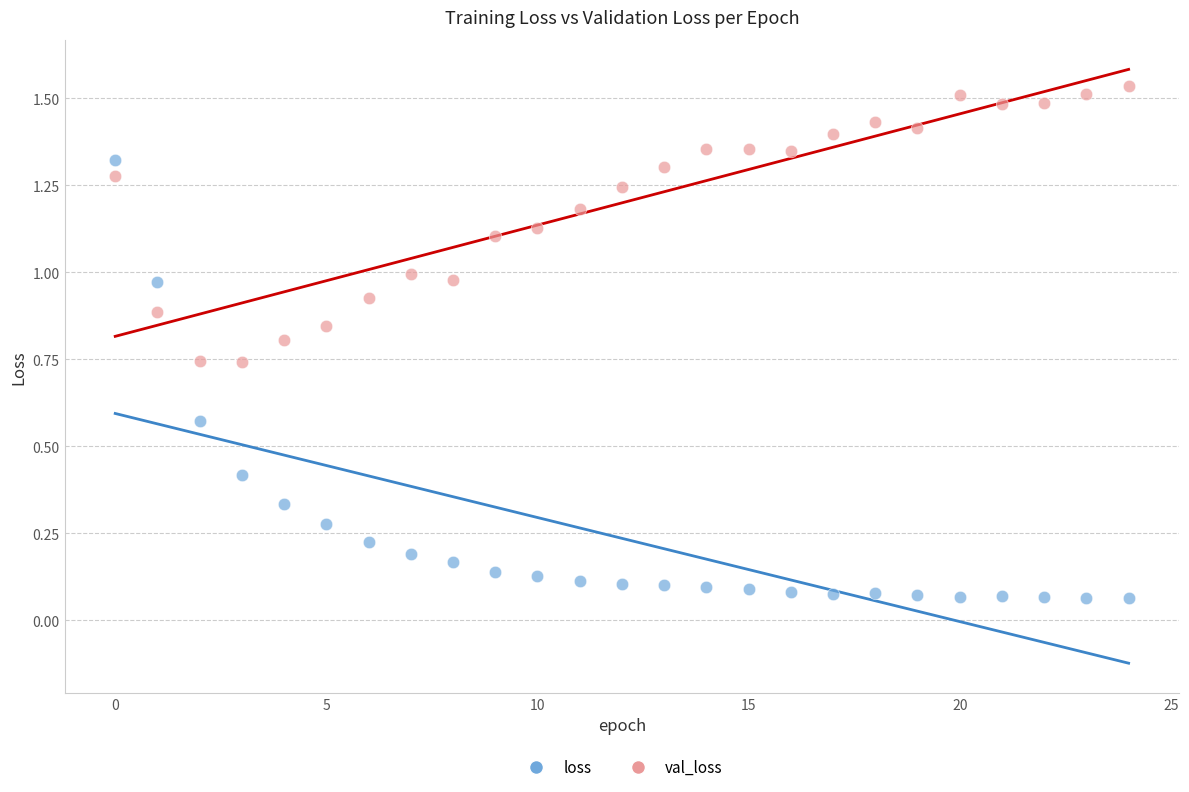

Which series reaches the maximum Y coordinate?

val_loss